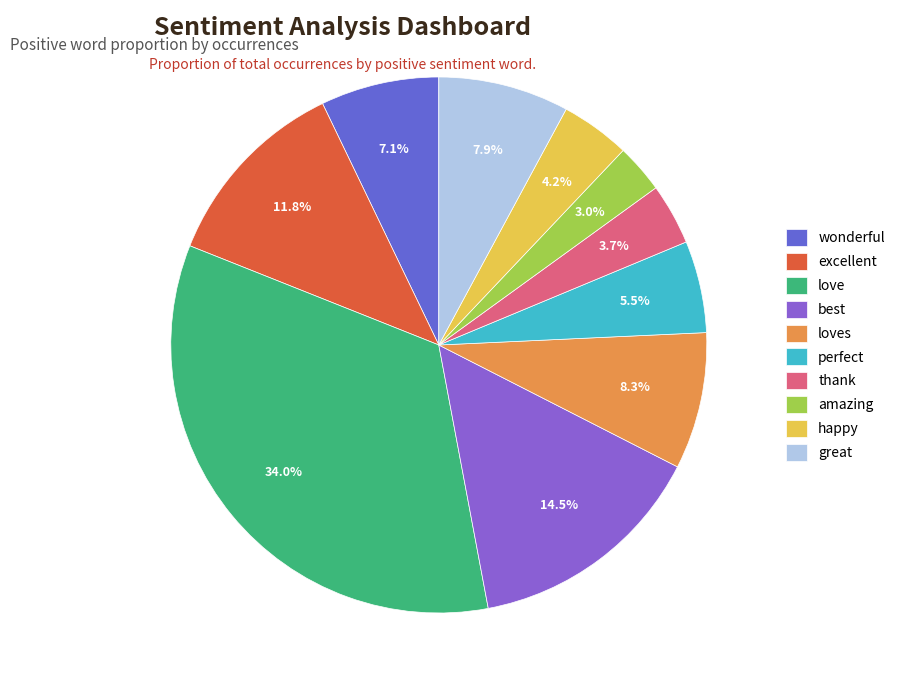

To the nearest percent, what is the combined percentage of amazing and perfect?

8%